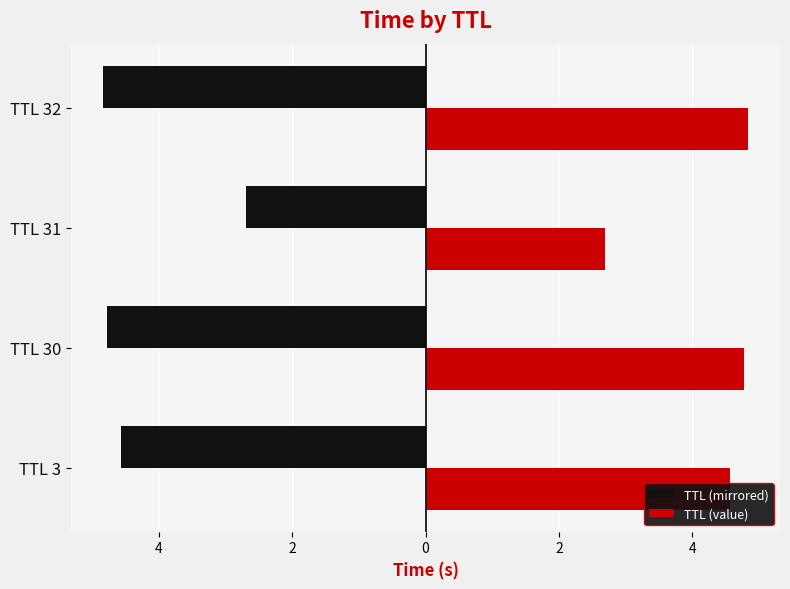

What is the value of the TTL (mirrored) bar at the 2nd from the left?

-4.8